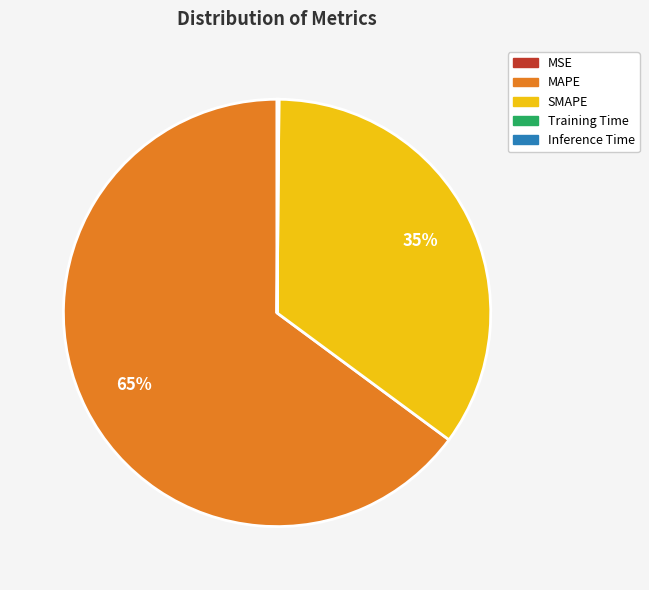

To the nearest percent, what is the average slice percentage?

20%